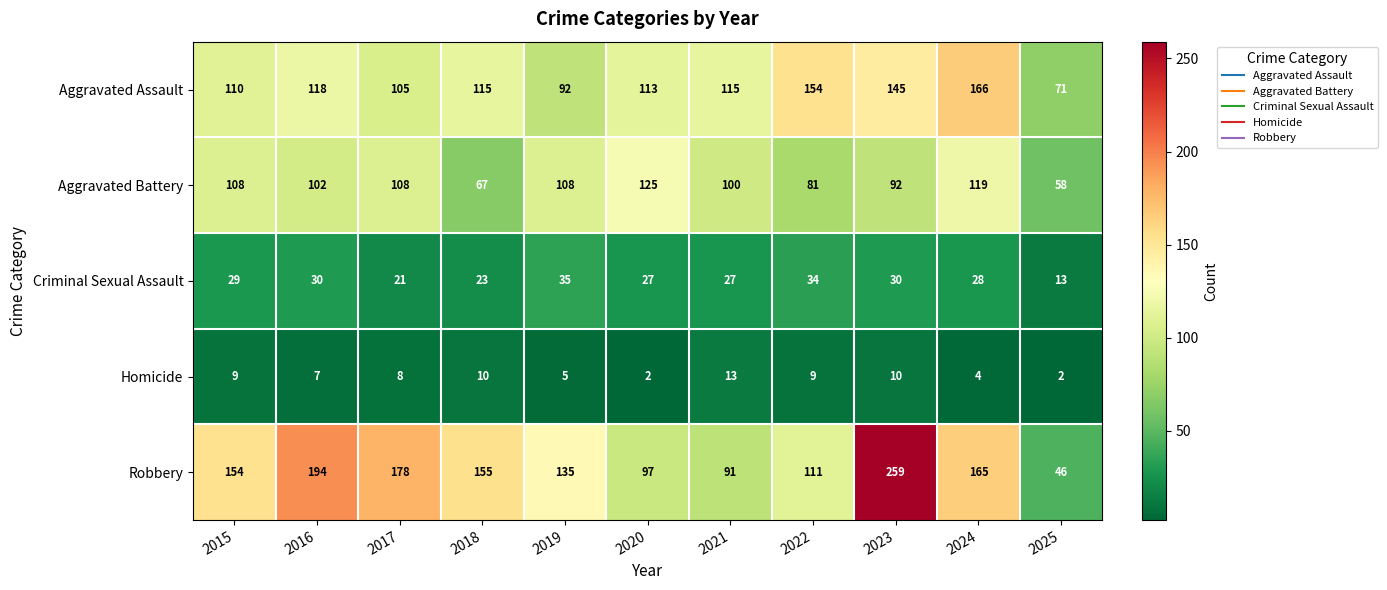

The Aggravated Battery series shows 26 at 2021. True or false?

False